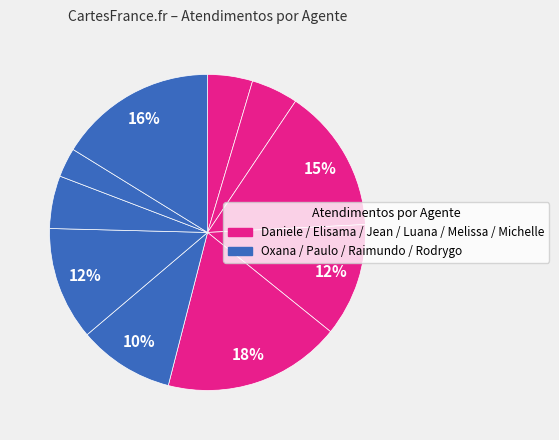

Count the number of slices in the pie.

10